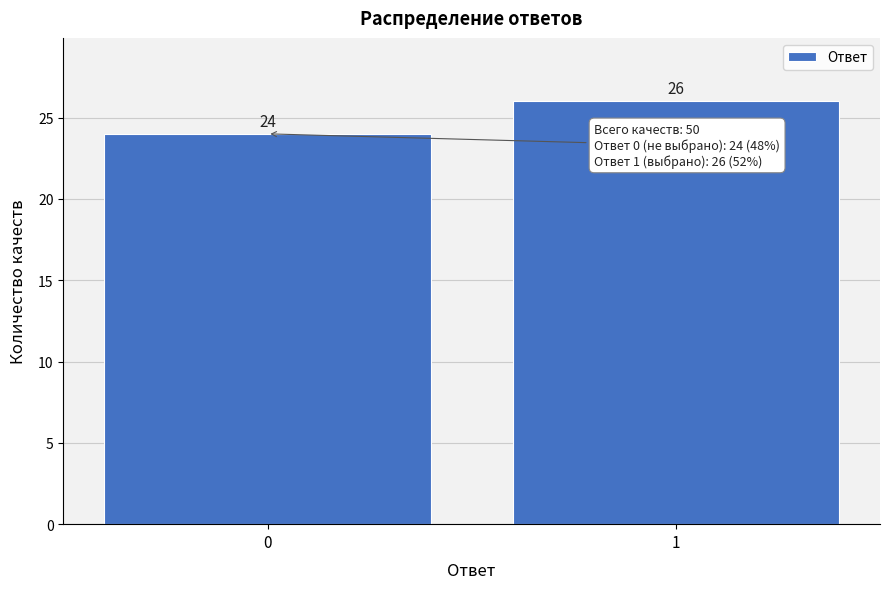

Reading left to right, list all the values displayed in this chart.

0=24	1=26